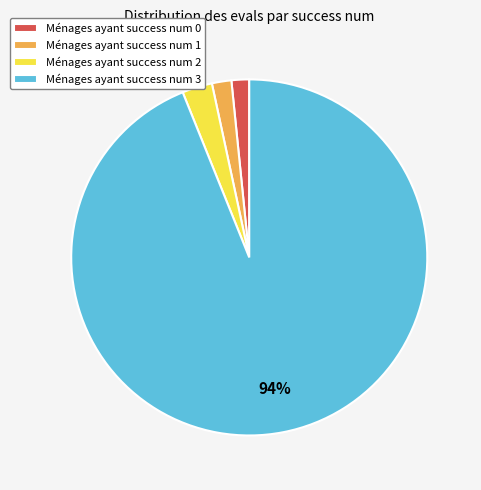

To the nearest percent, what is the average slice percentage?

25%